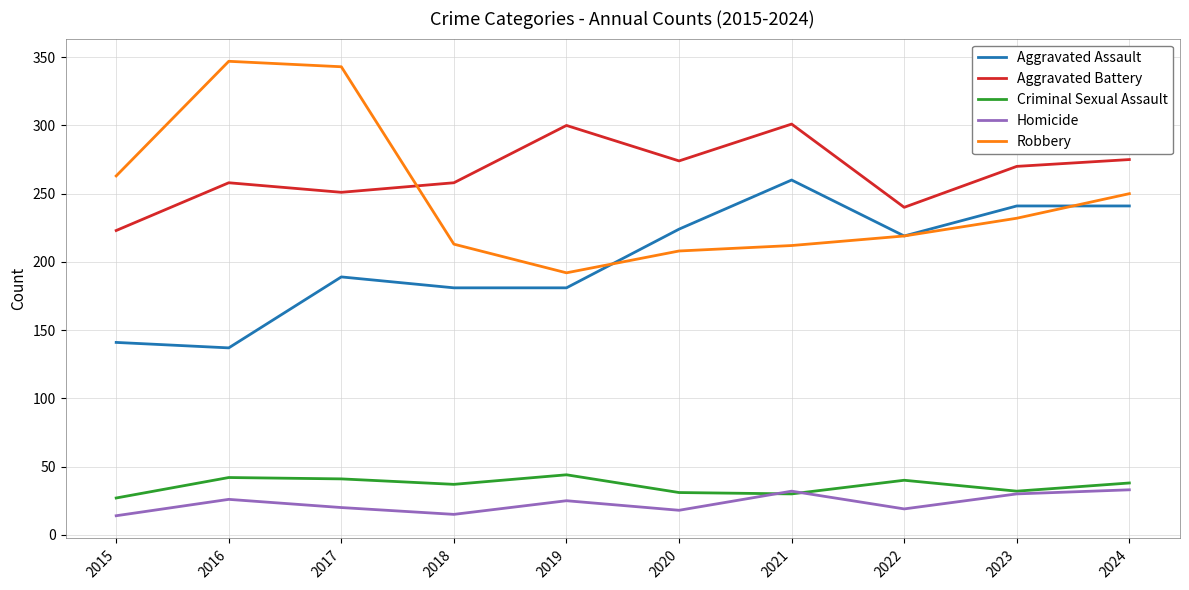

True or false: Aggravated Assault has a value of 126 at 2017.

False